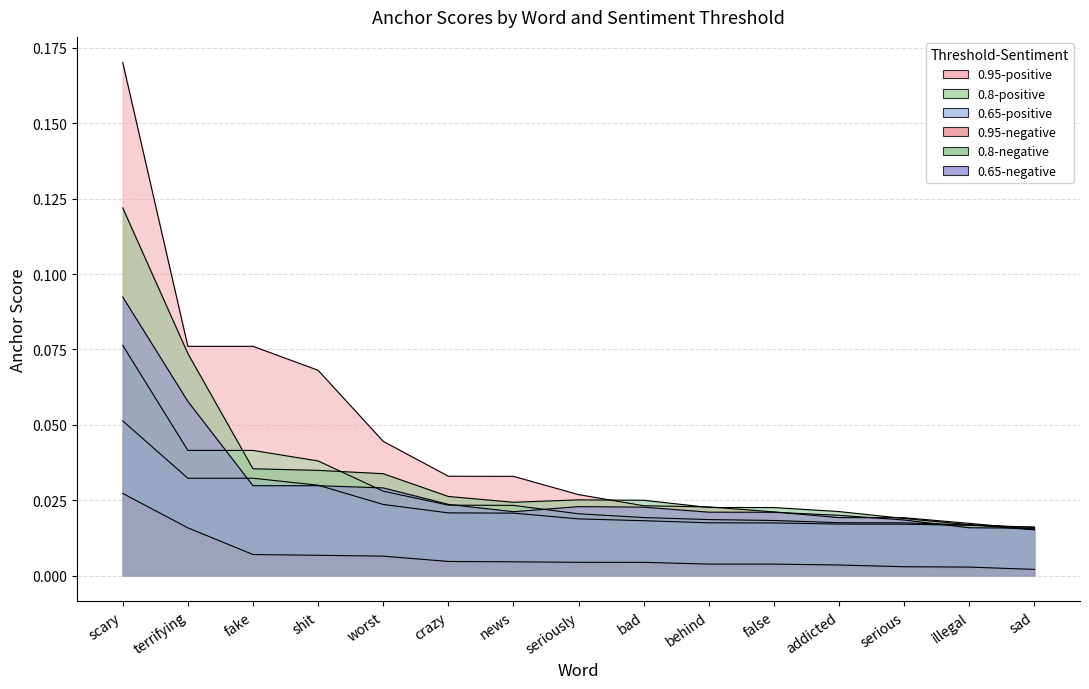

How many lines are shown in the chart?

6